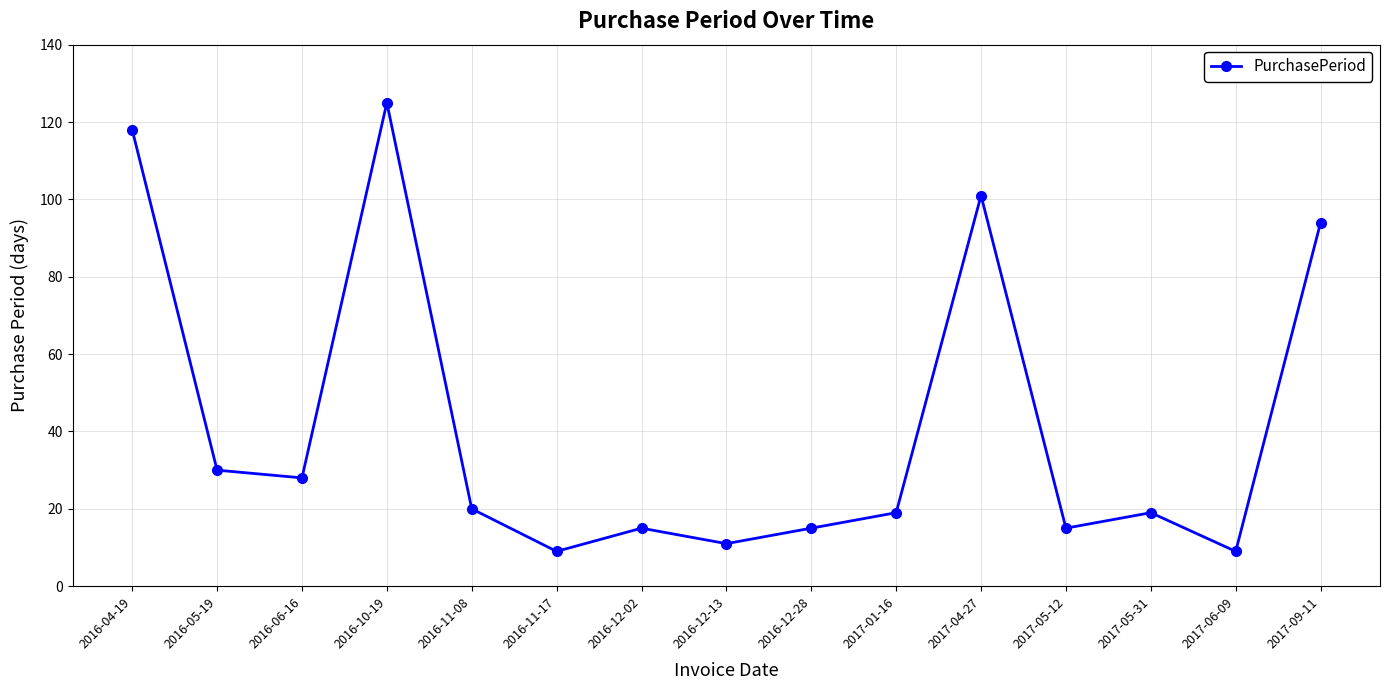

What is the change in value from 2016-05-19 to 2017-05-12?

-15